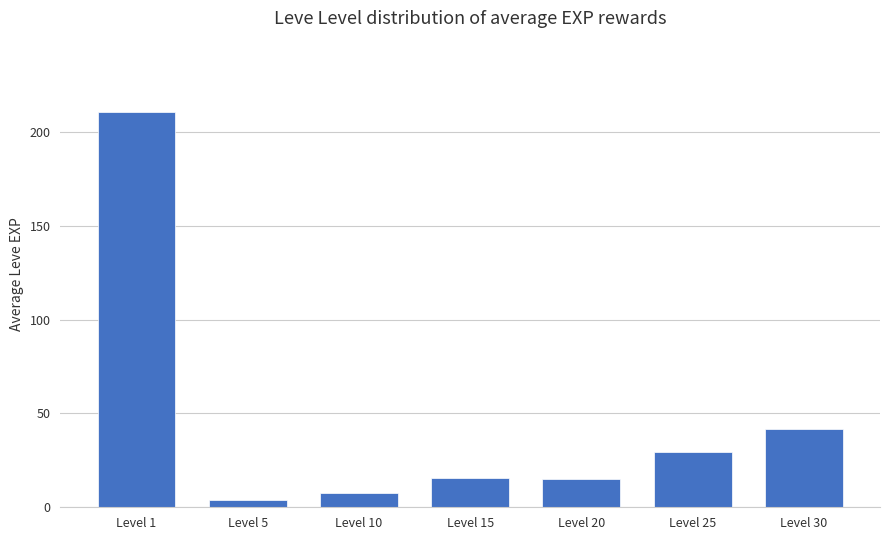

What is the difference between the maximum and minimum values?

207.0